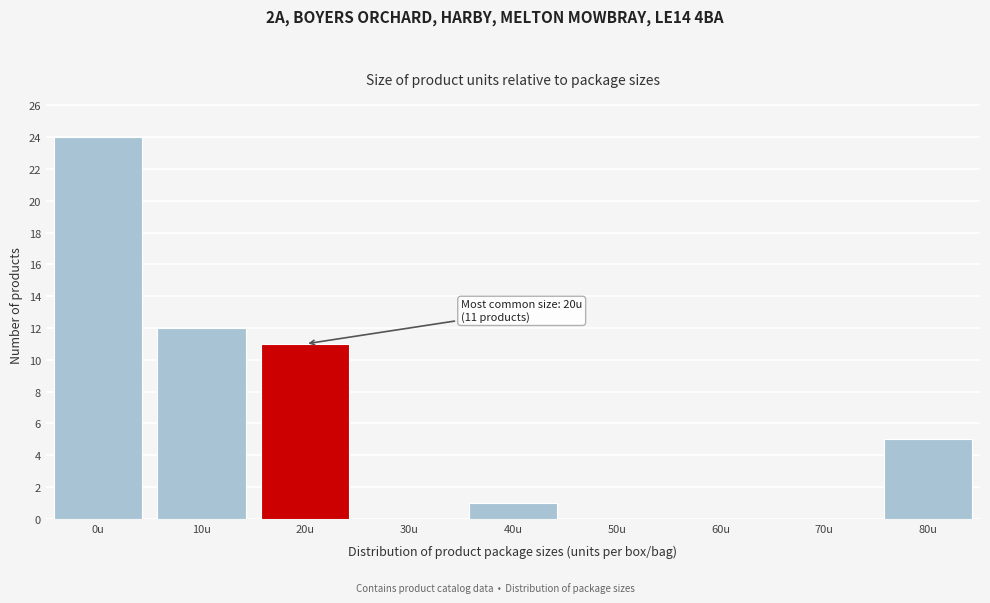

Reading left to right, list all the values displayed in this chart.

0u=24	10u=12	20u=11	30u=0	40u=1	50u=0	60u=0	70u=0	80u=5